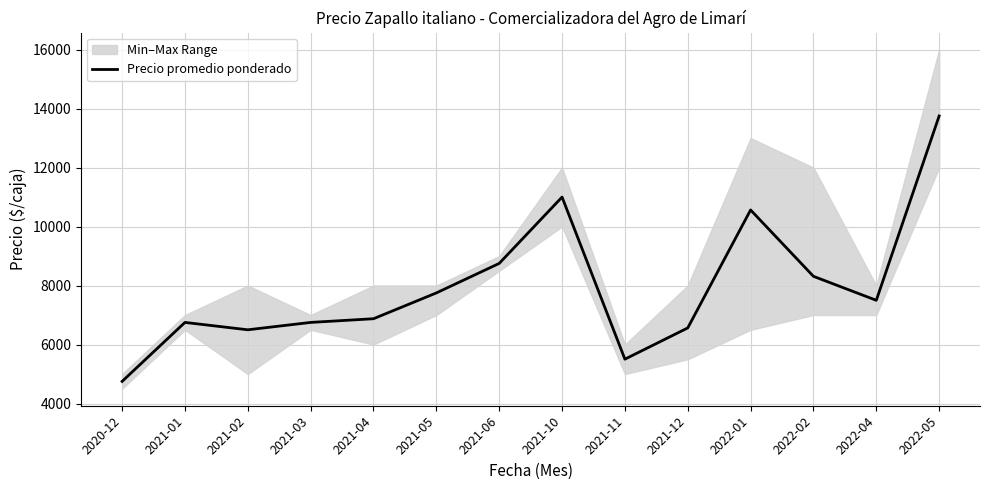

Which label corresponds to the smallest value in the chart?

2020-12